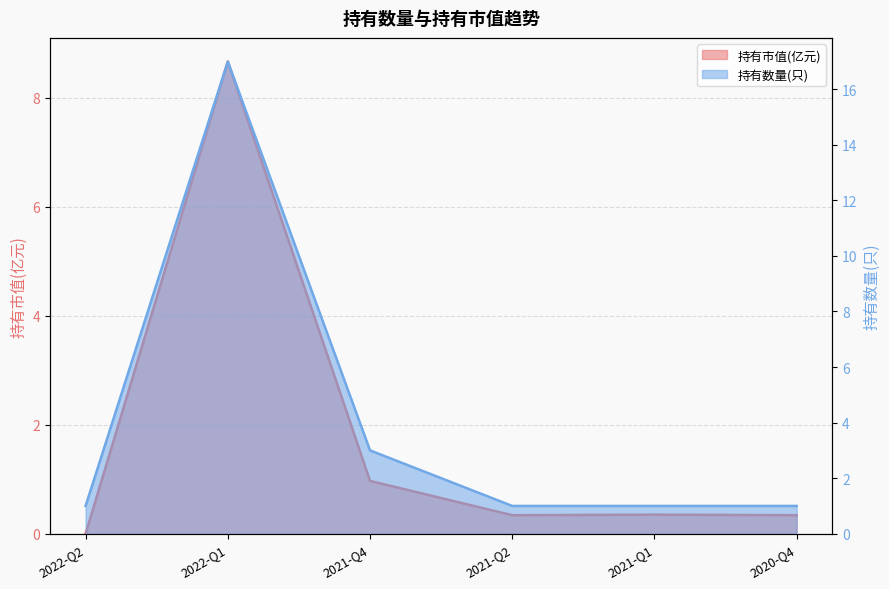

How many values in the 持有数量(只) series exceed 1?

2